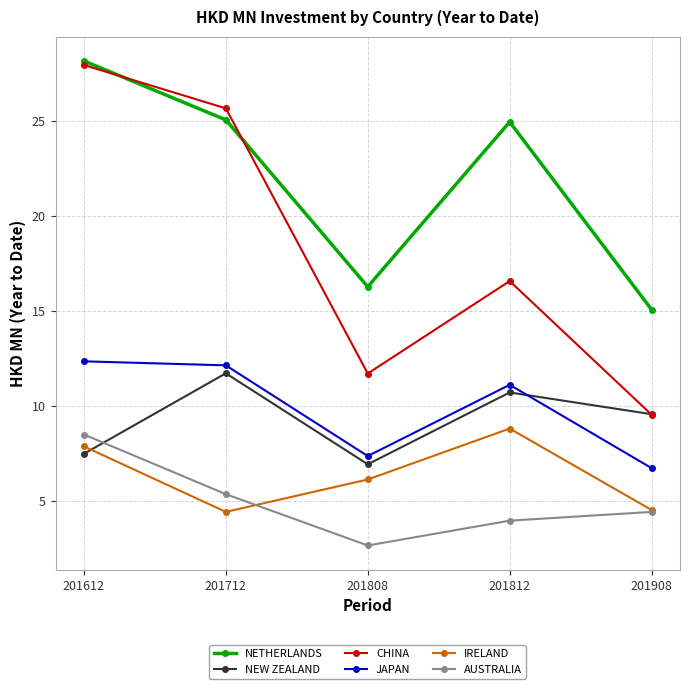

What is the difference between the second highest and minimum values in the IRELAND series?

3.4